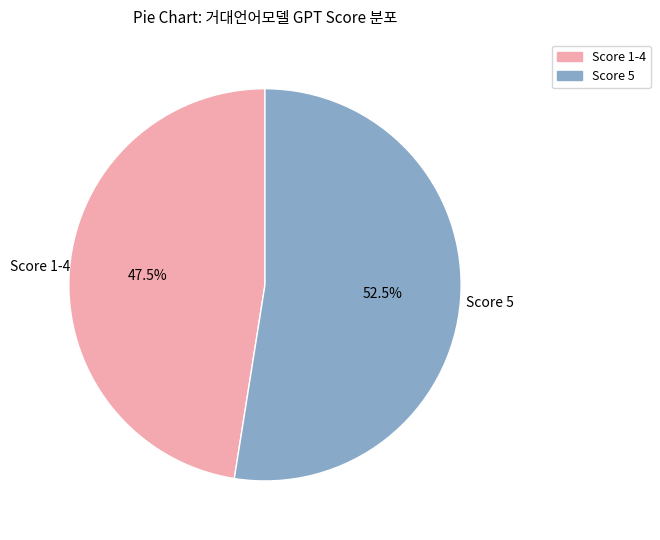

Does any single category account for the majority?

Yes